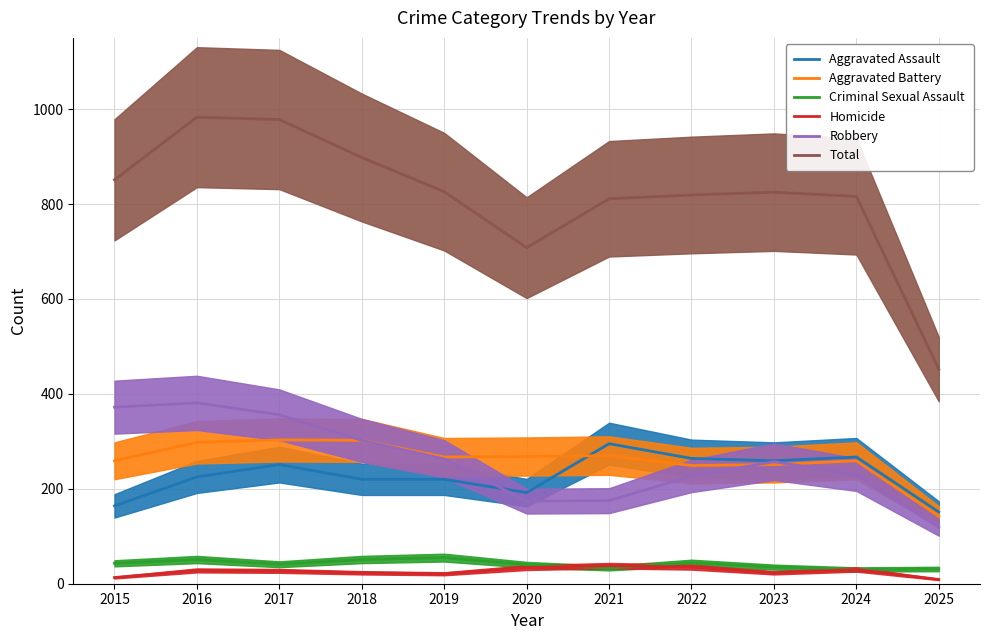

What is the average value of the Robbery series?

260